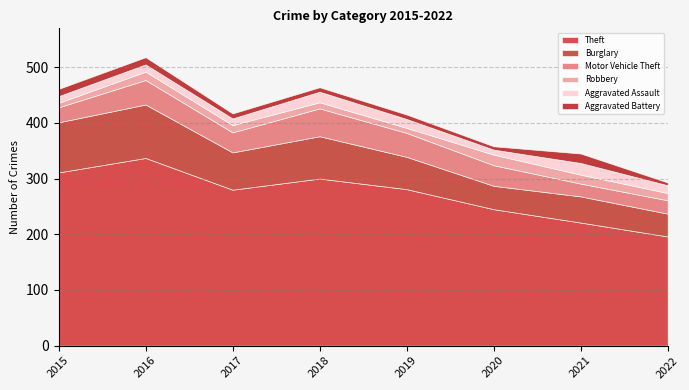

Where does the Motor Vehicle Theft series first go above 37?

2016